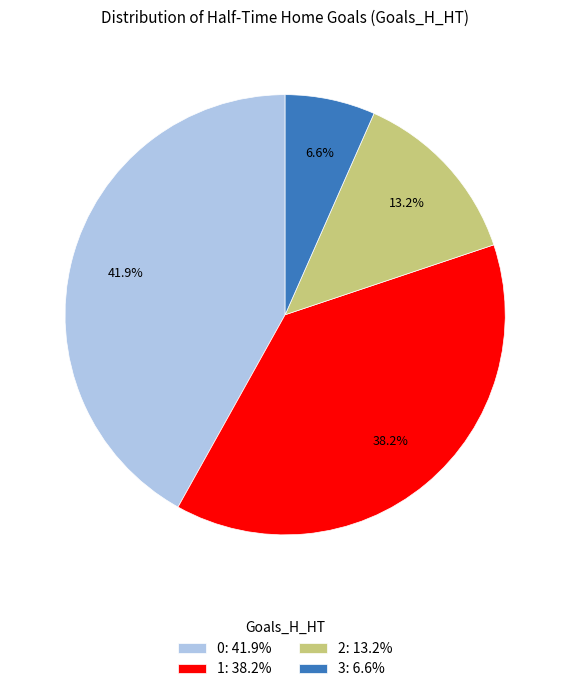

How much of the chart is everything except 0: 41.9%?

58.1%